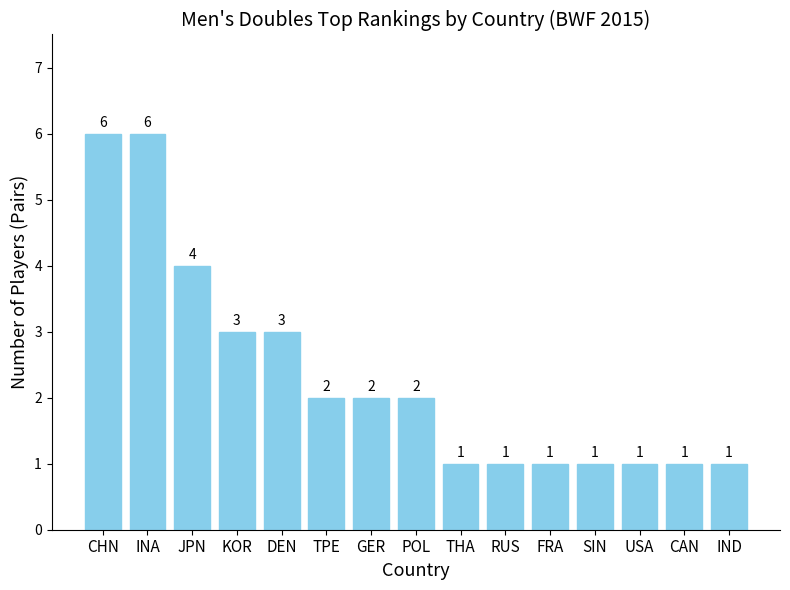

What is the ratio of the value at CHN to the value at THA?

6.0